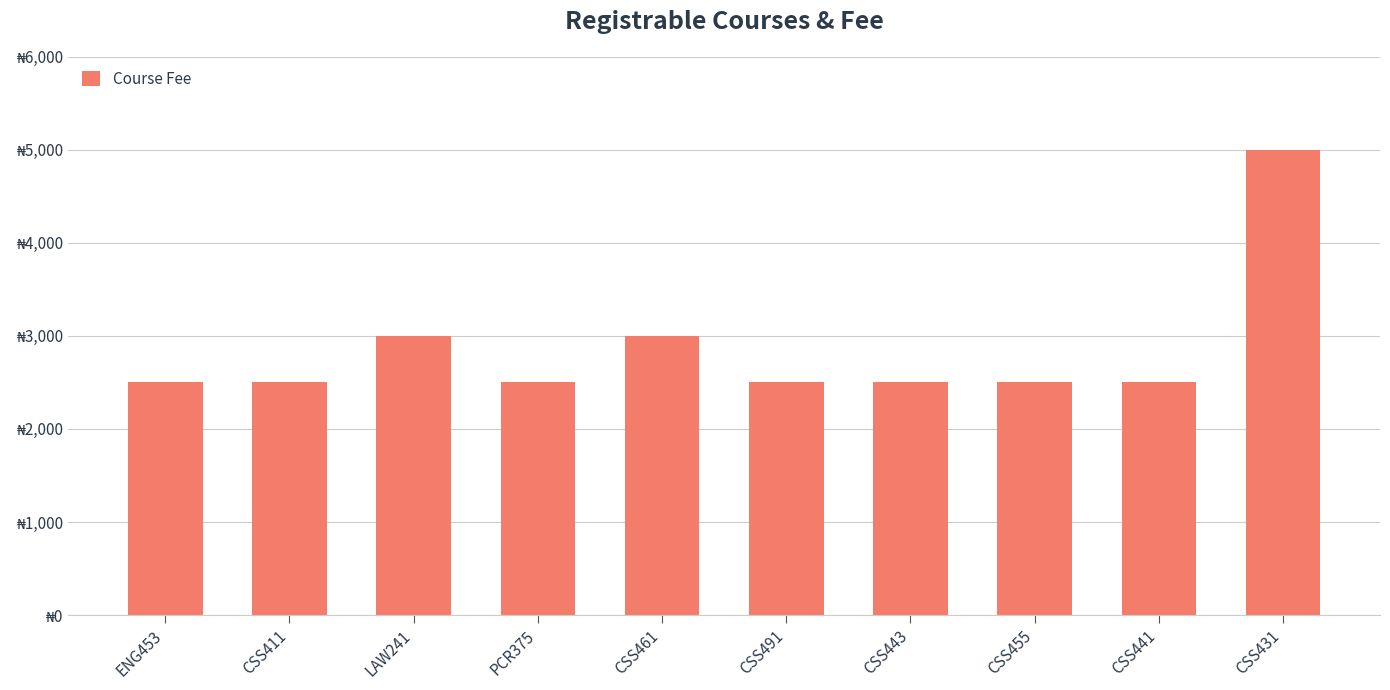

How many values are between 2500 and 3000?

9